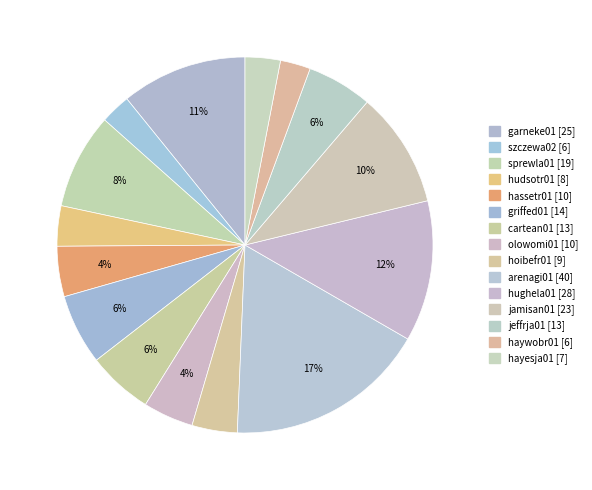

The hayesja01 [7] slice represents 1% of the pie. True or false?

False